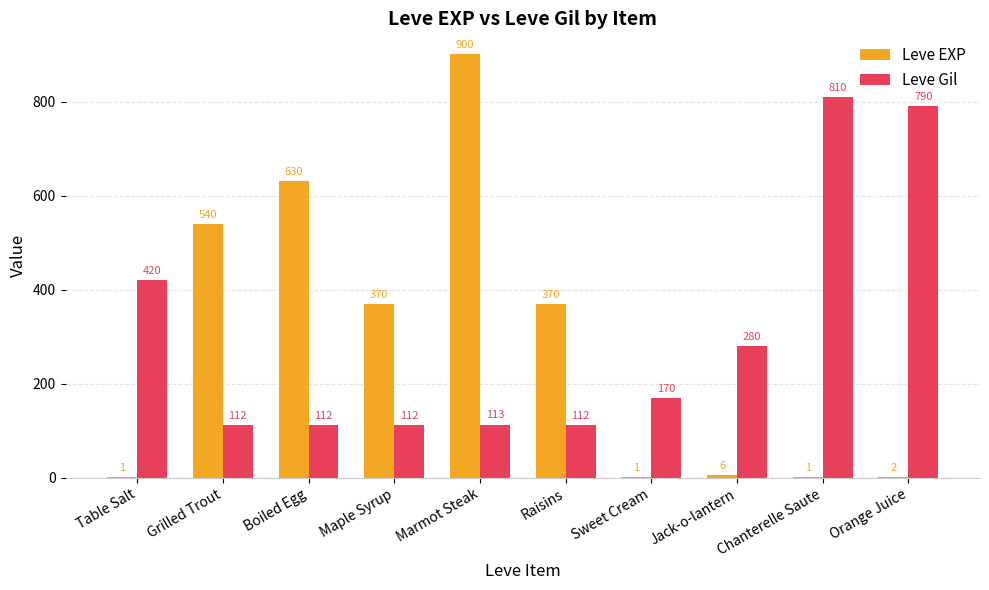

Which label corresponds to the largest value in the chart?

Marmot Steak